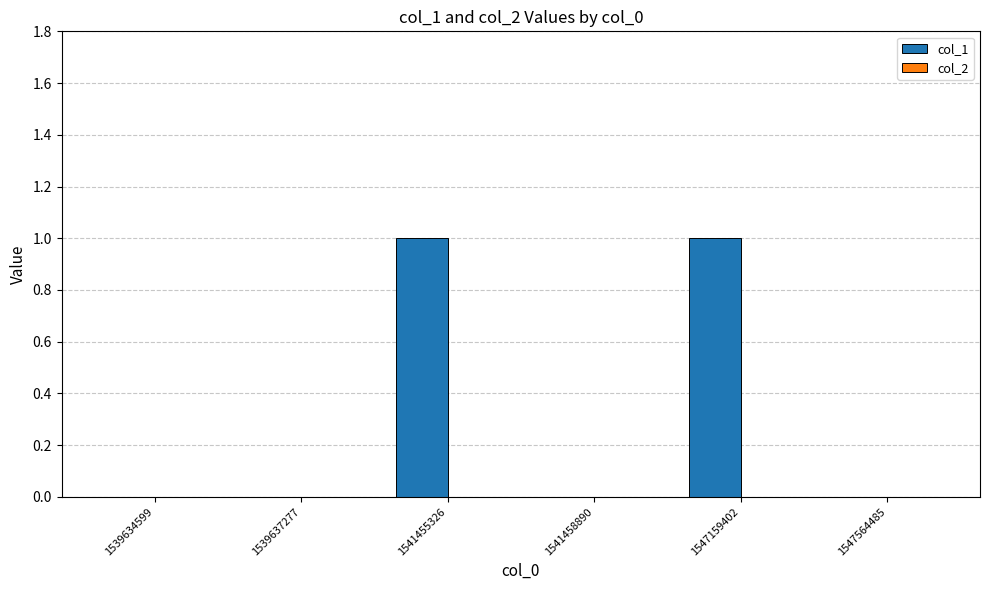

How many series are shown in this chart?

1